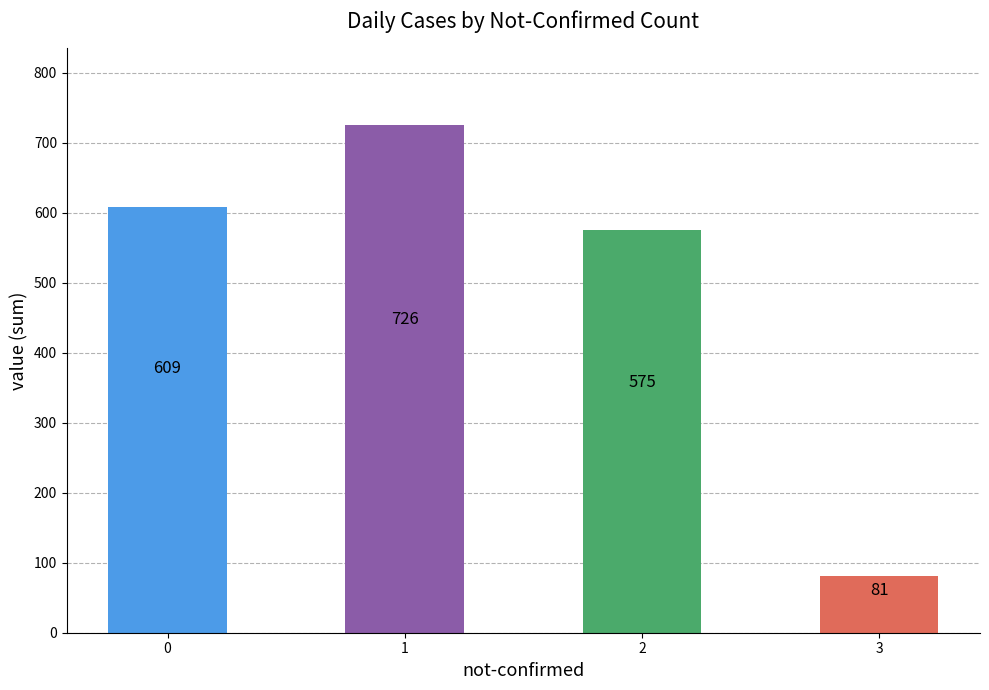

True or false: the data shows 962 at 0.

False